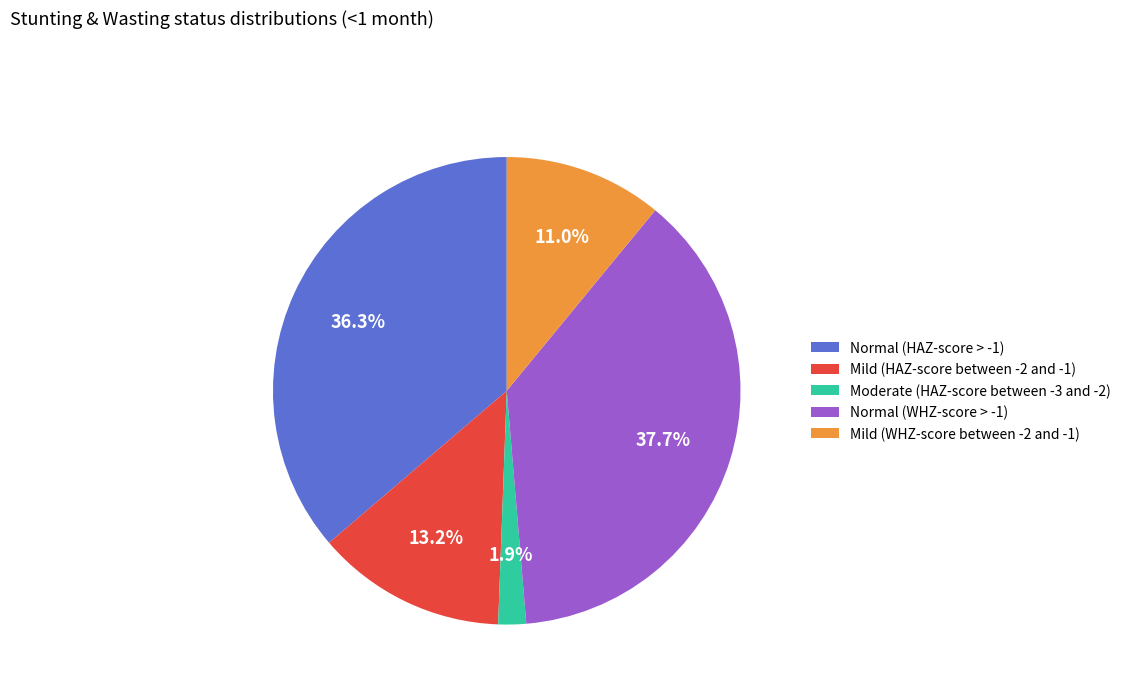

Rank the categories by value from highest to lowest.

Normal (WHZ-score > -1), Normal (HAZ-score > -1), Mild (HAZ-score between -2 and -1), Mild (WHZ-score between -2 and -1), Moderate (HAZ-score between -3 and -2)